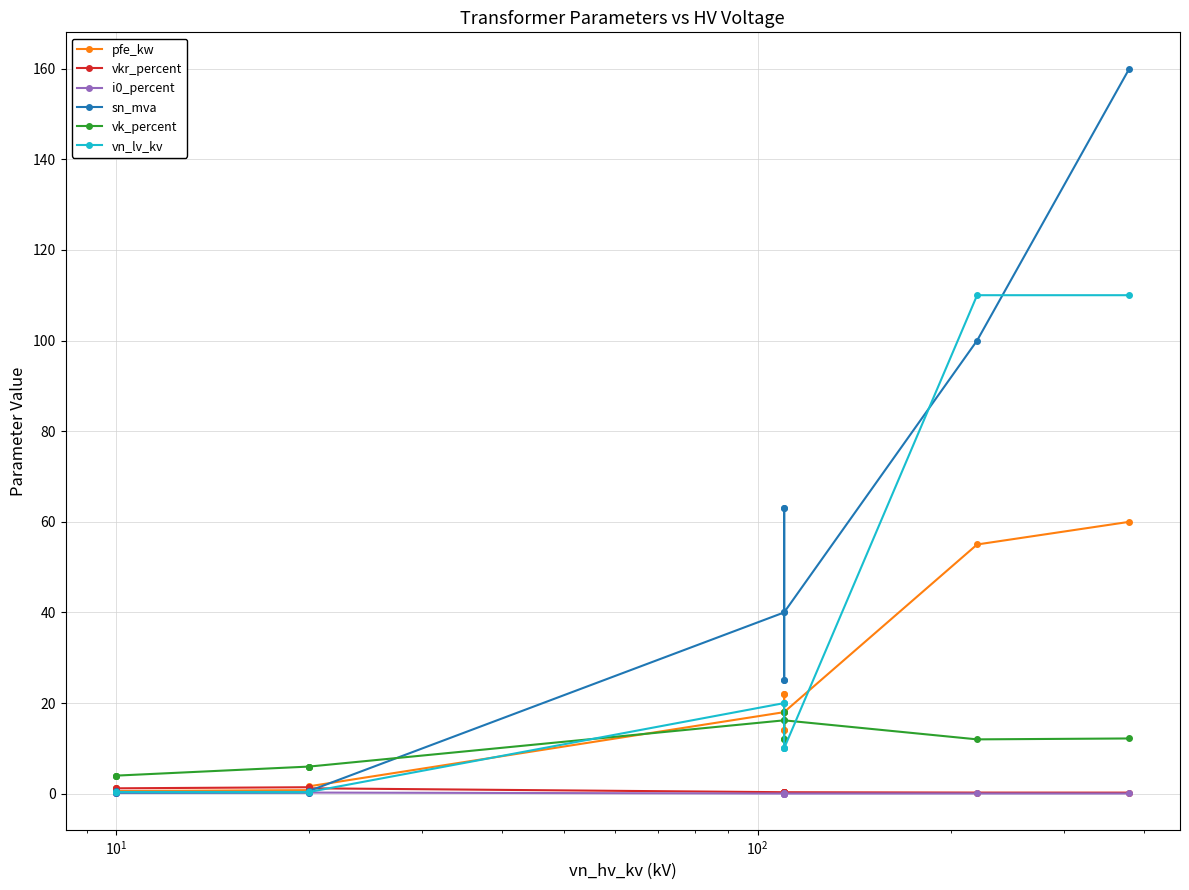

What is the sum of the vk_percent values at $\mathdefault{10^{2}}$ and $\mathdefault{10^{1}}$?

10.0